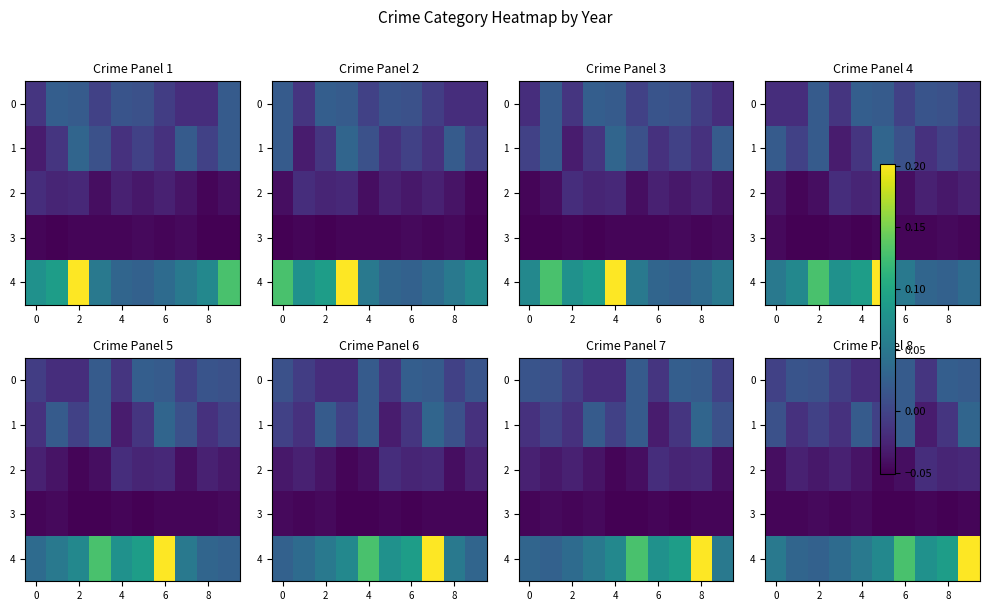

How many distinct data groups are displayed?

5